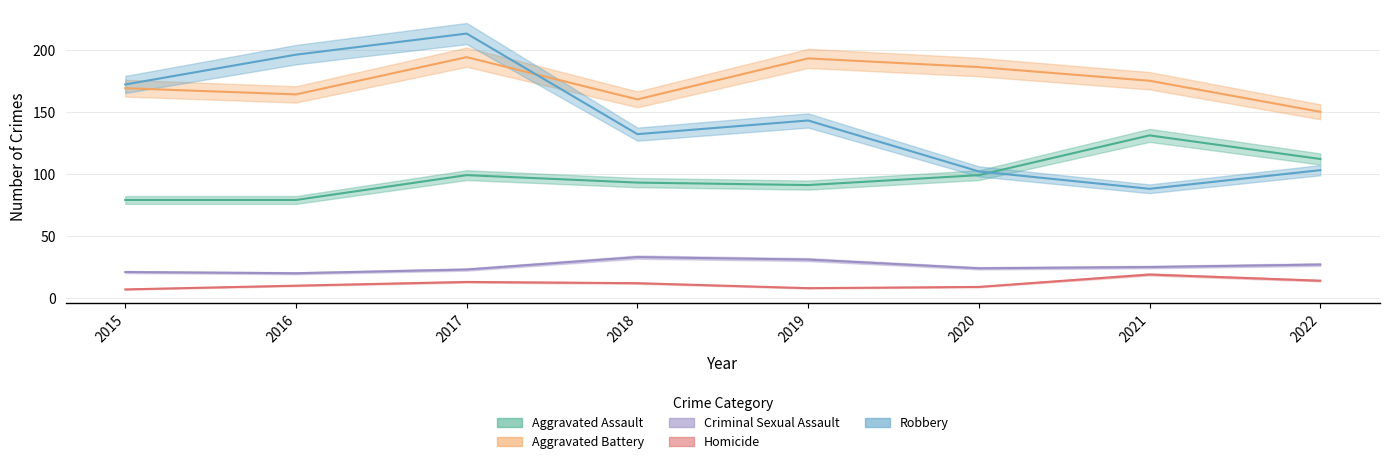

List the labels in order of Homicide value, largest first.

2021, 2022, 2017, 2018, 2016, 2020, 2019, 2015